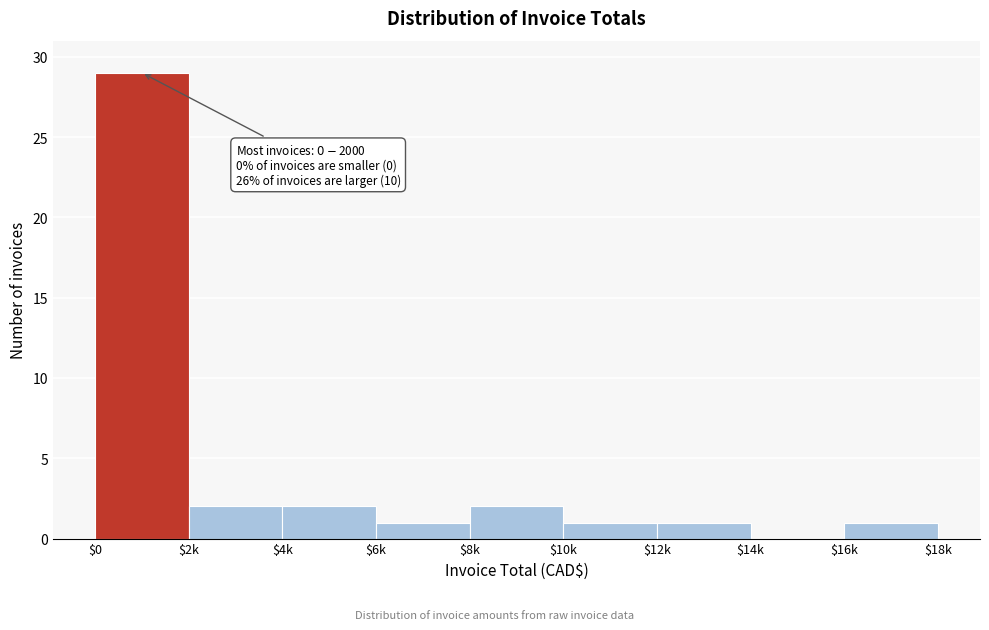

The value at $10k is 2. True or false?

False